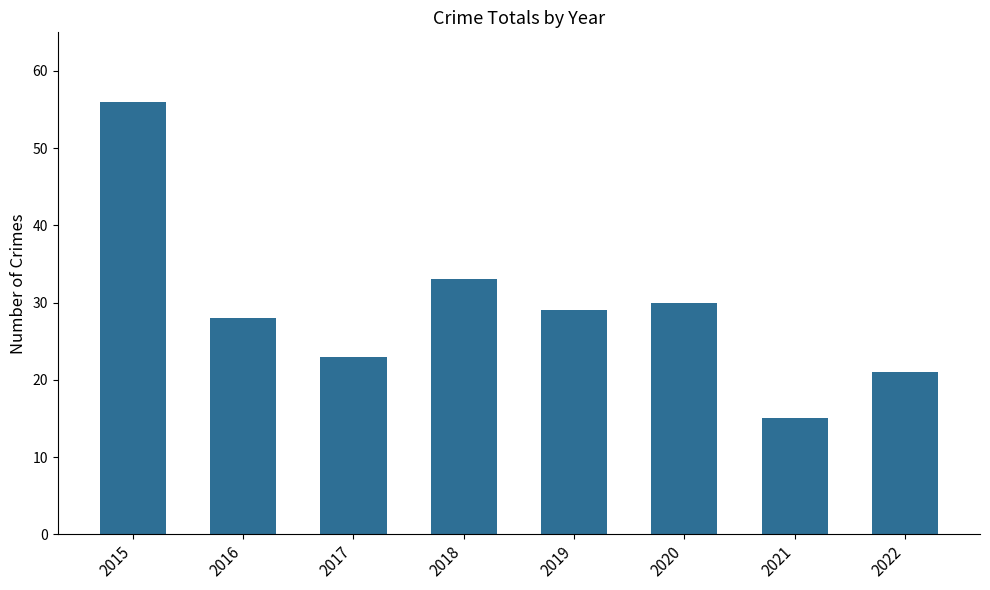

What is the sum of all values?

235